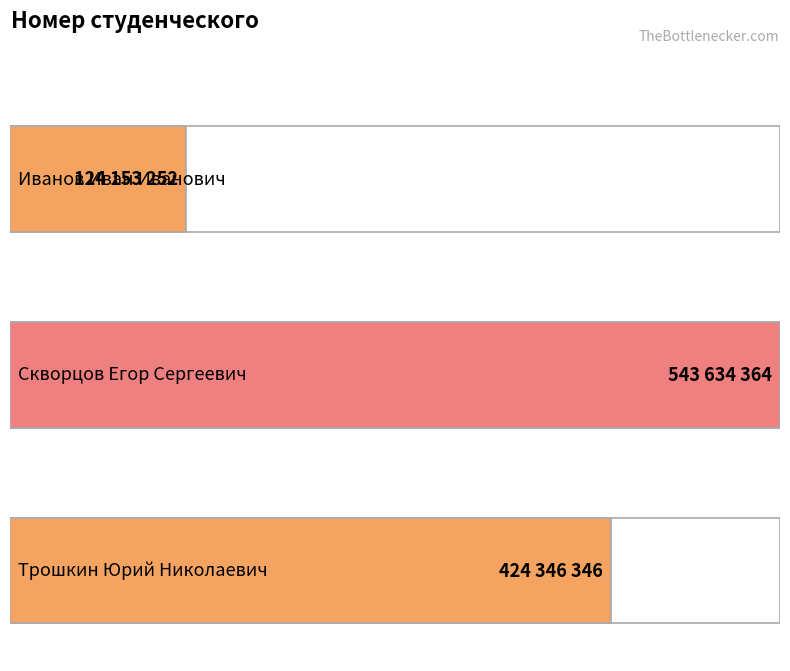

Count the values in the range 124153252 to 543634364.

3